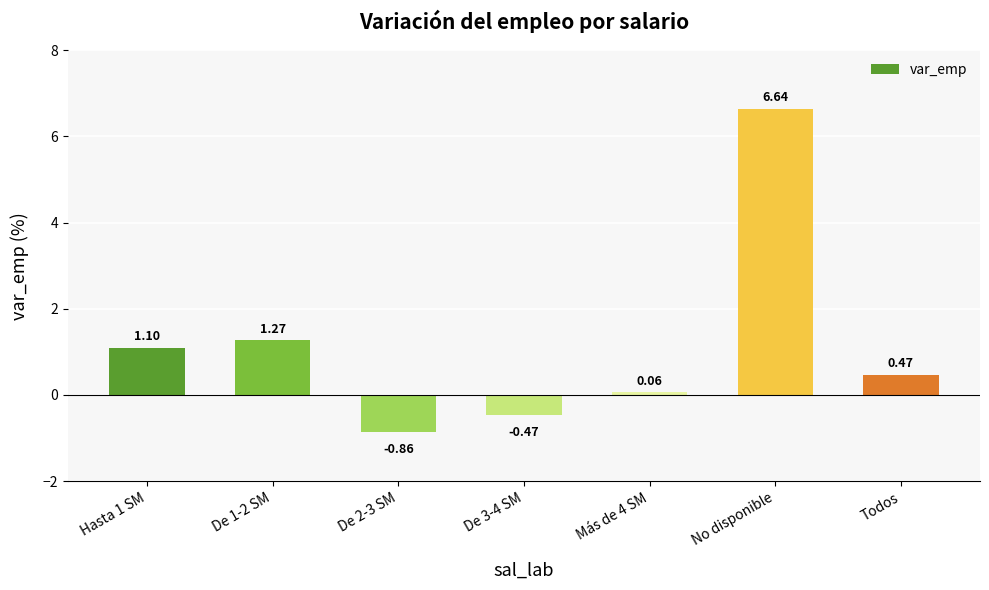

List the labels in order of value, smallest first.

De 2-3 SM, De 3-4 SM, Más de 4 SM, Todos, Hasta 1 SM, De 1-2 SM, No disponible